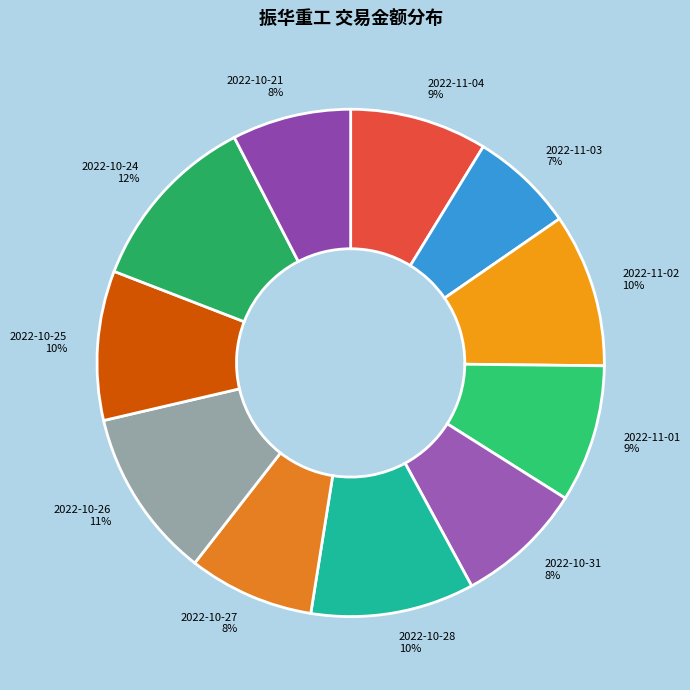

To the nearest percent, what is the difference between the 2022-10-21 and 2022-11-02 slice percentages?

2%